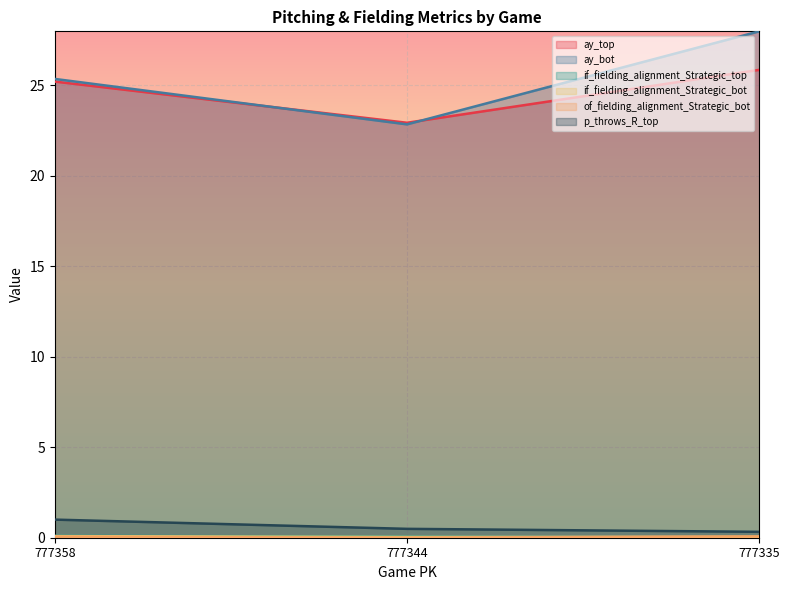

At which category does the chart reach its peak across all series?

777335